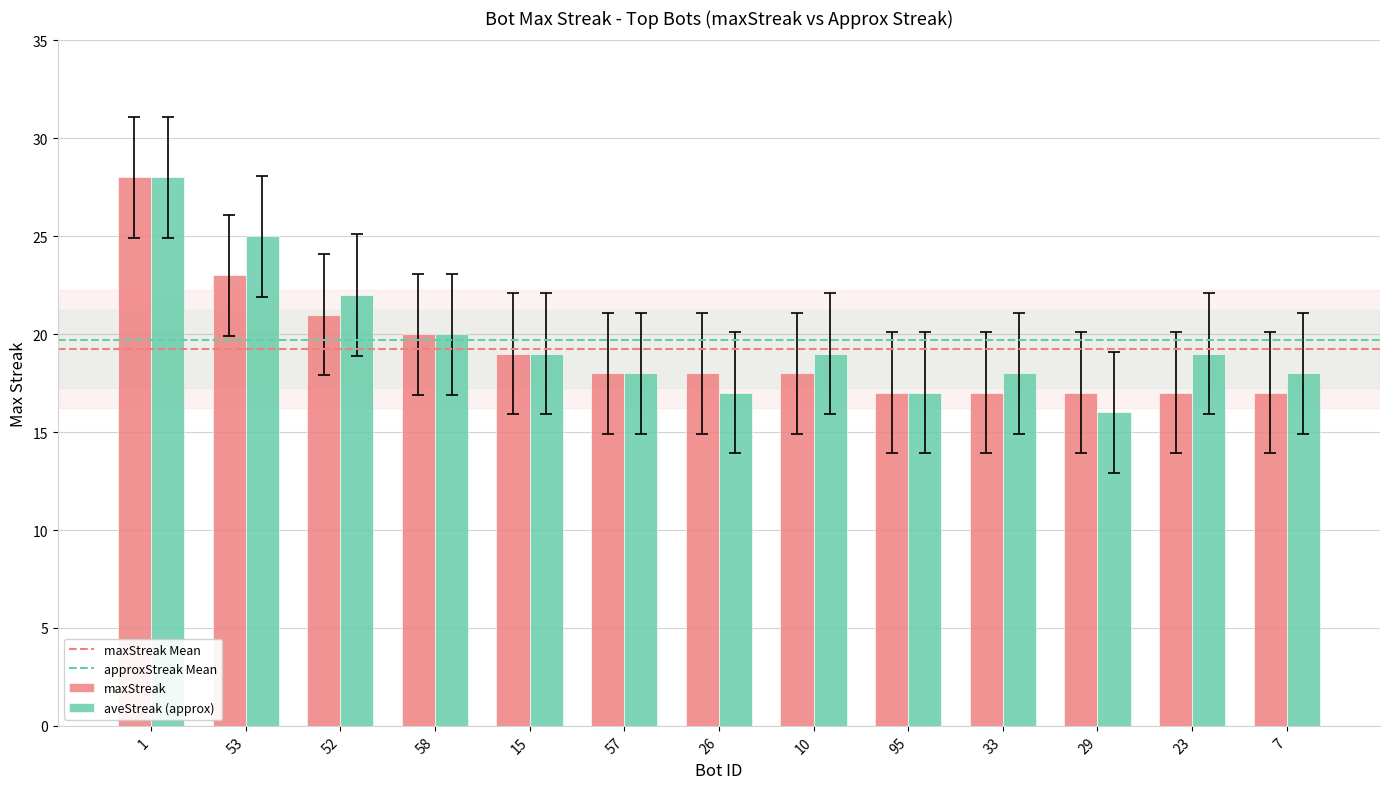

How many distinct data groups are displayed?

2